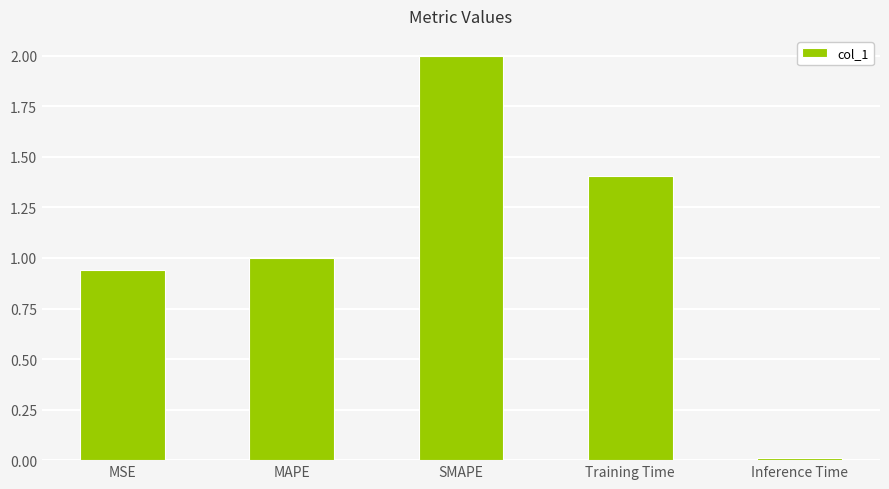

Rank the categories by value from highest to lowest.

SMAPE, Training Time, MAPE, MSE, Inference Time